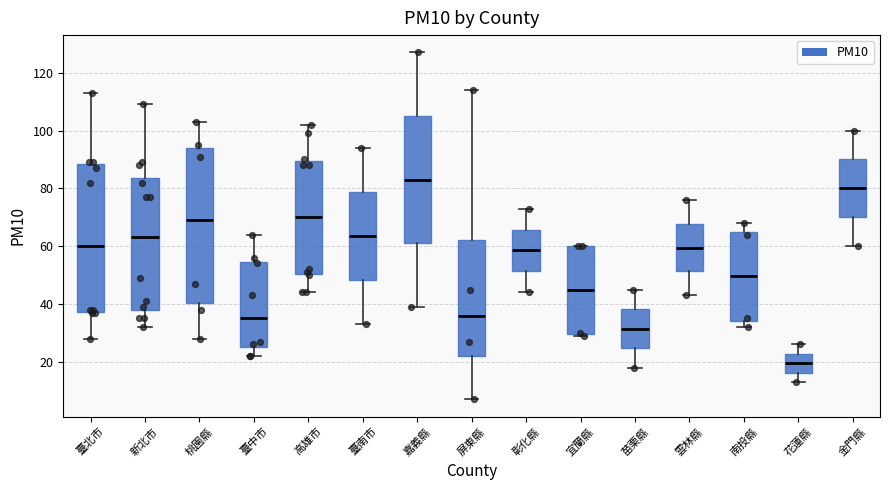

Reading left to right, transcribe this box plot: for each box, give where its median line is, the range the box spans, and where its two whiskers end, as read against the y-axis. The values are not printed on the chart, so give them approximately, as read against the axis.

臺北市: median 60, box 38 to 88, whiskers 28 to 114
新北市: median 64, box 38 to 84, whiskers 32 to 110
桃園縣: median 70, box 40 to 94, whiskers 28 to 104
臺中市: median 36, box 26 to 54, whiskers 22 to 64
高雄市: median 70, box 50 to 90, whiskers 44 to 102
臺南市: median 64, box 48 to 78, whiskers 34 to 94
嘉義縣: median 84, box 62 to 106, whiskers 40 to 128
屏東縣: median 36, box 22 to 62, whiskers 8 to 114
彰化縣: median 58, box 52 to 66, whiskers 44 to 74
宜蘭縣: median 46, box 30 to 60, whiskers 30 (just below the box's lower edge) to 60
苗栗縣: median 32, box 24 to 38, whiskers 18 to 46
雲林縣: median 60, box 52 to 68, whiskers 44 to 76
南投縣: median 50, box 34 to 66, whiskers 32 to 68
花蓮縣: median 20, box 16 to 22, whiskers 14 to 26
金門縣: median 80, box 70 to 90, whiskers 60 to 100